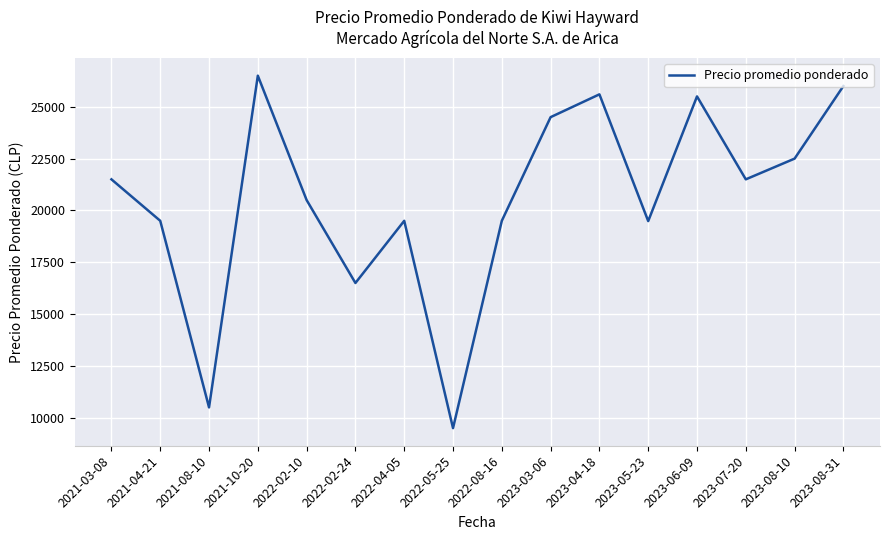

True or false: the data shows 36003 at 2021-03-08.

False